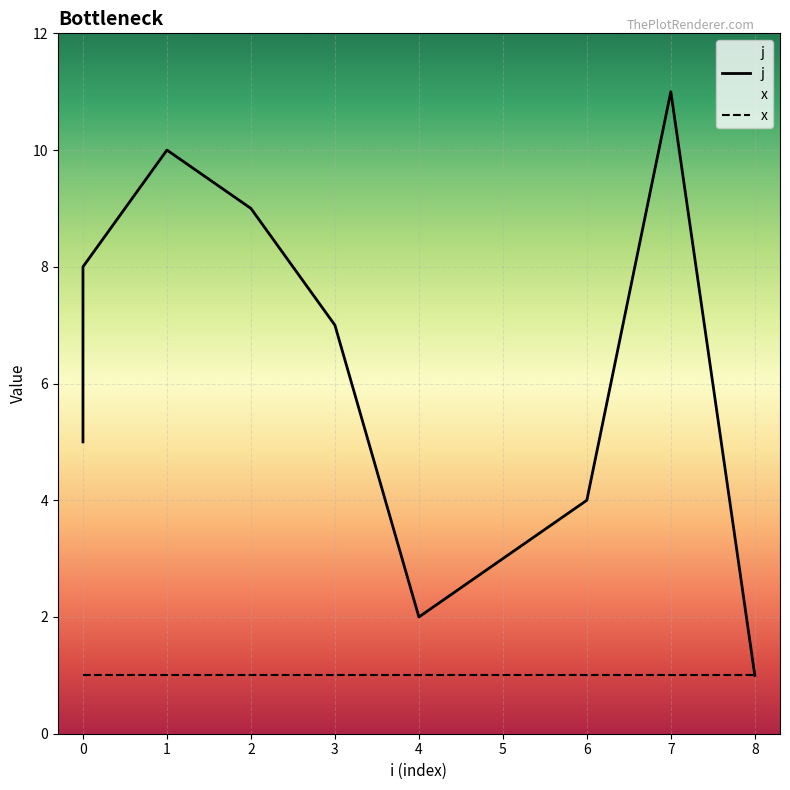

What is the change in value from 0 to 7?

+3